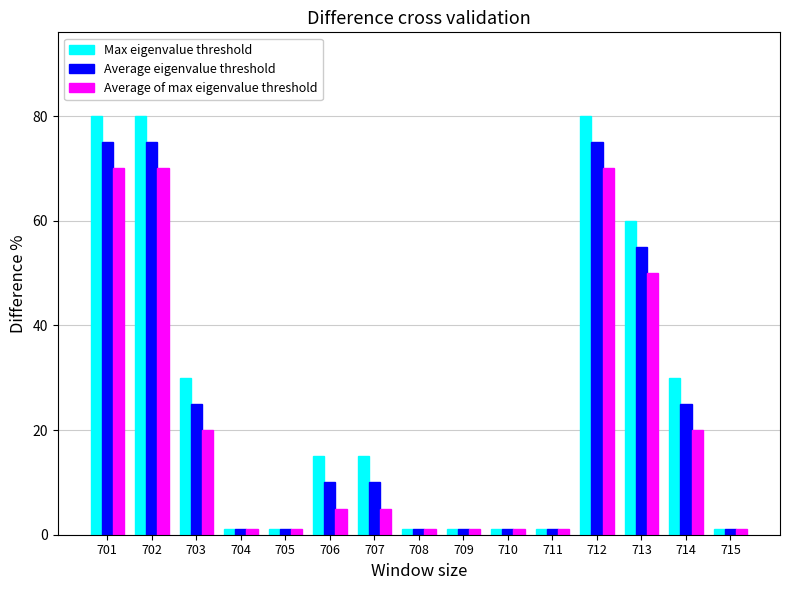

Read the Average eigenvalue threshold value at 701, to the nearest 10.

80